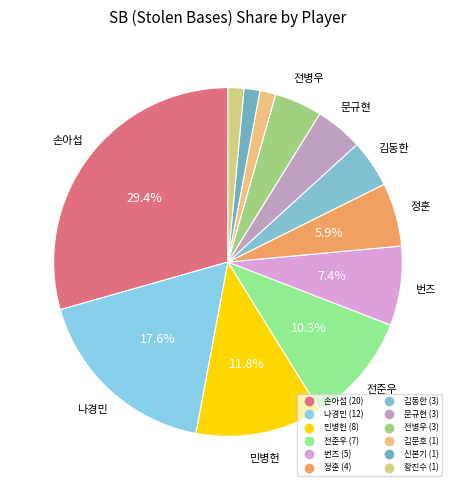

Which has a higher value, 손아섭 or 문규현?

손아섭